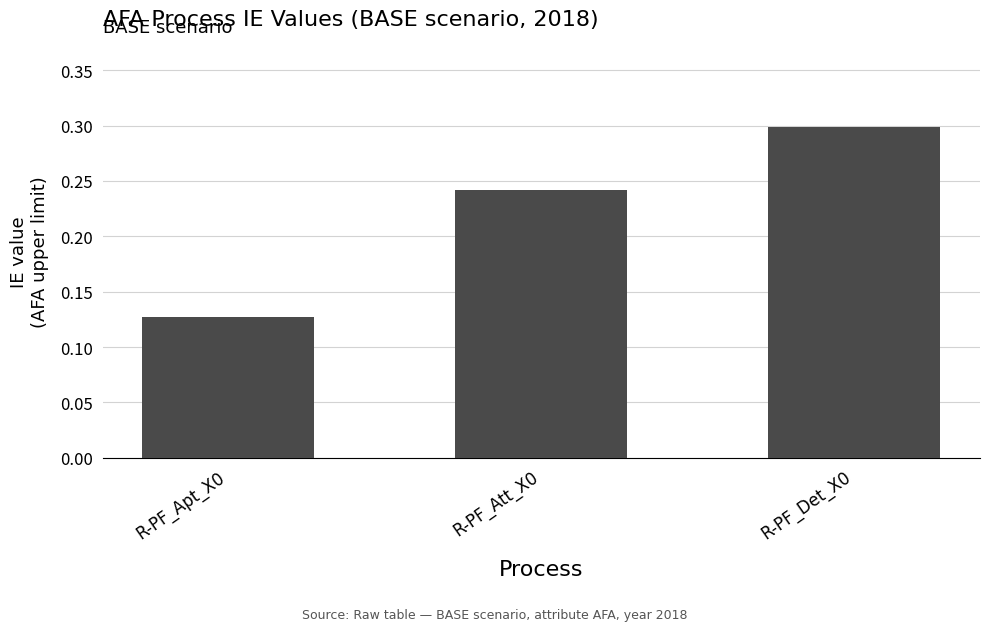

What is the value of the 3rd bar from the left?

0.3